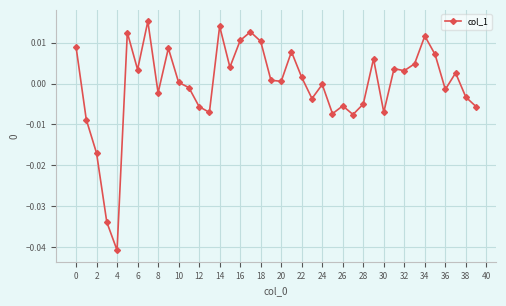

What is the label of the 1st point from the right?

39